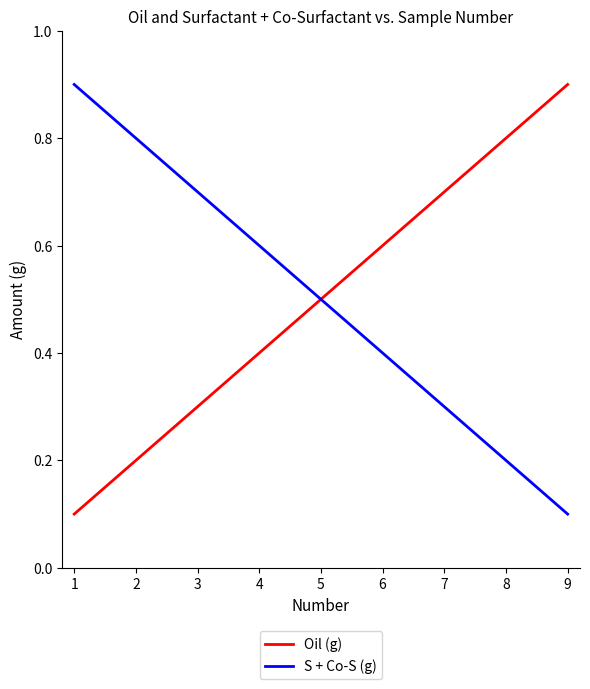

The Oil (g) series shows 0.7 at 7. True or false?

True